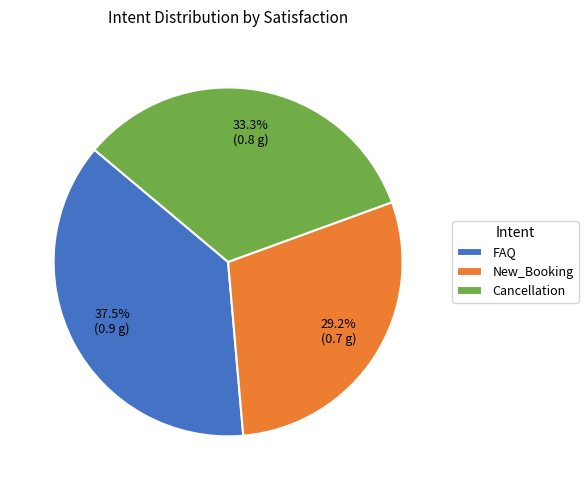

How many slices are in this pie chart?

3